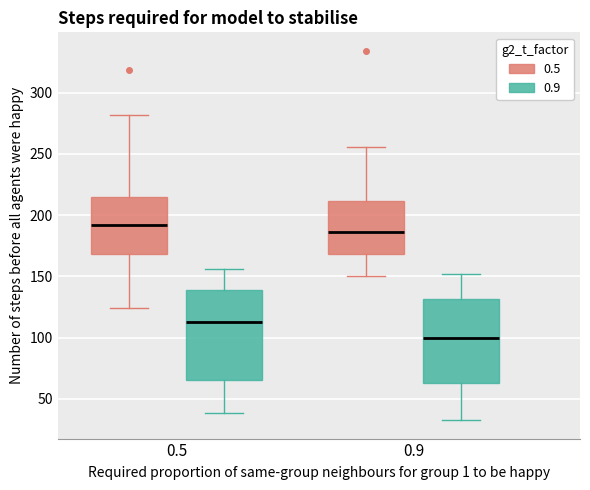

Which box has the highest median line?

0.5 (0.5)